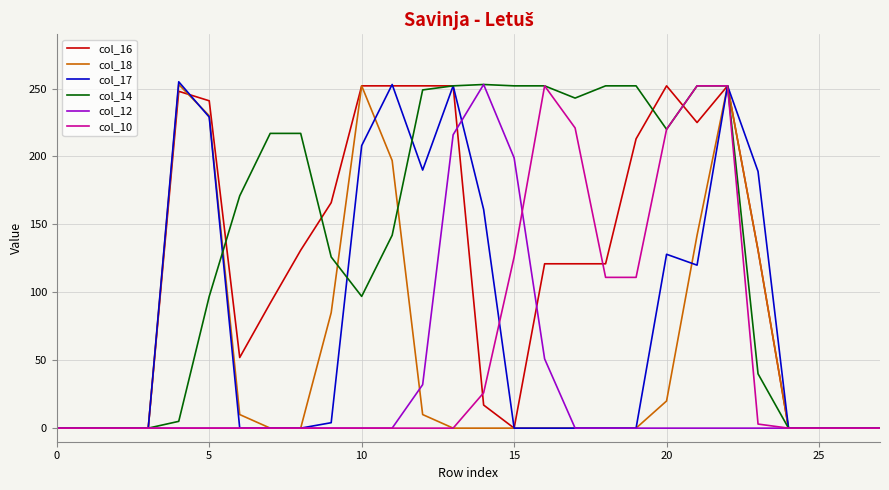

Which series has the largest total across all categories?

col_14